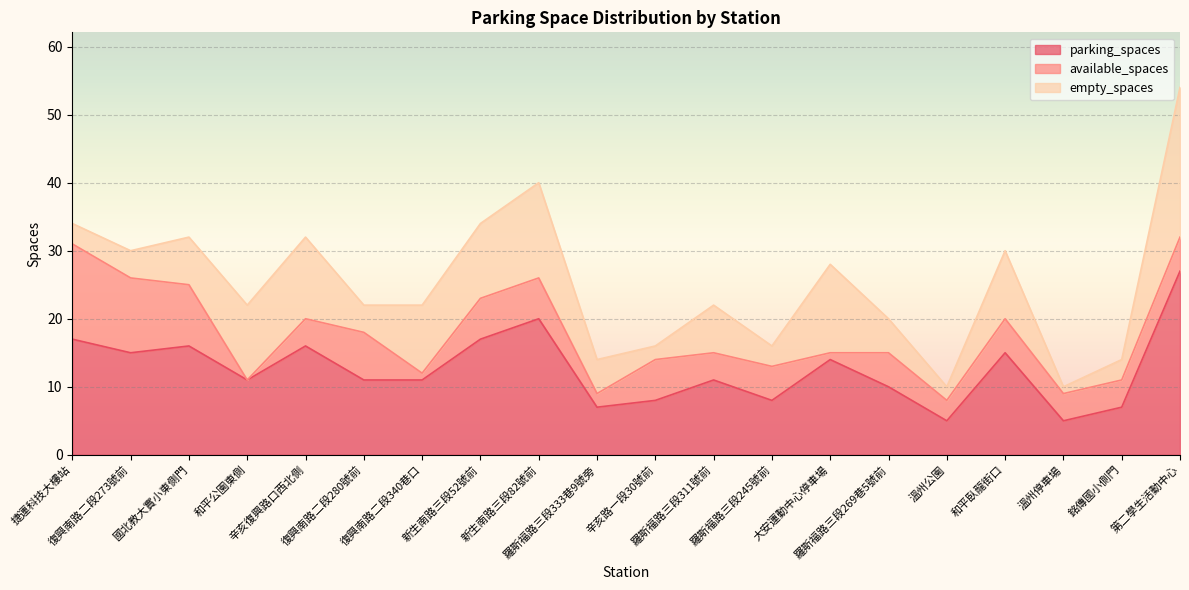

What is the difference between the maximum and minimum values in the available_spaces series?

14